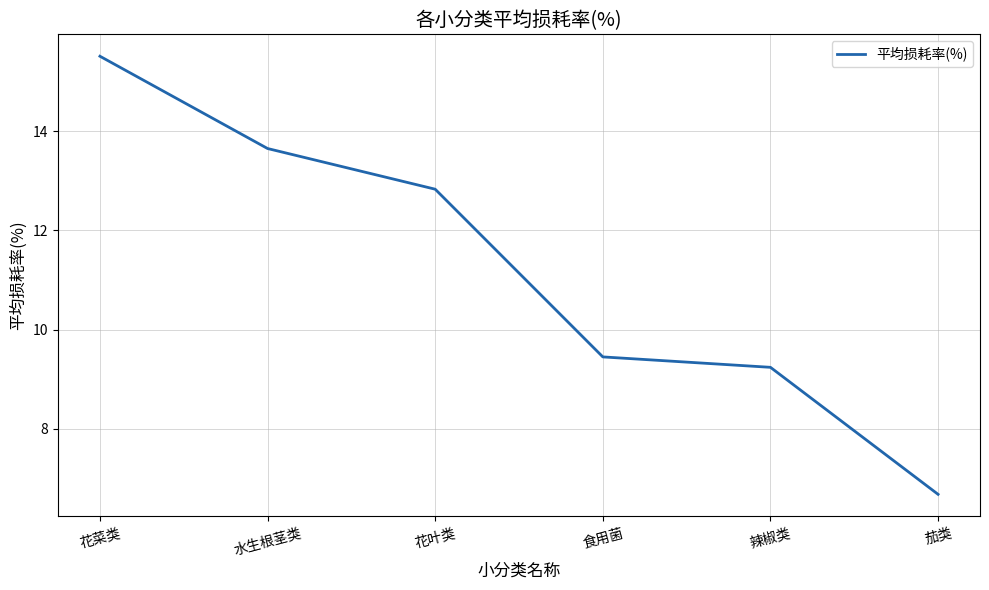

What position from the left is 辣椒类?

5